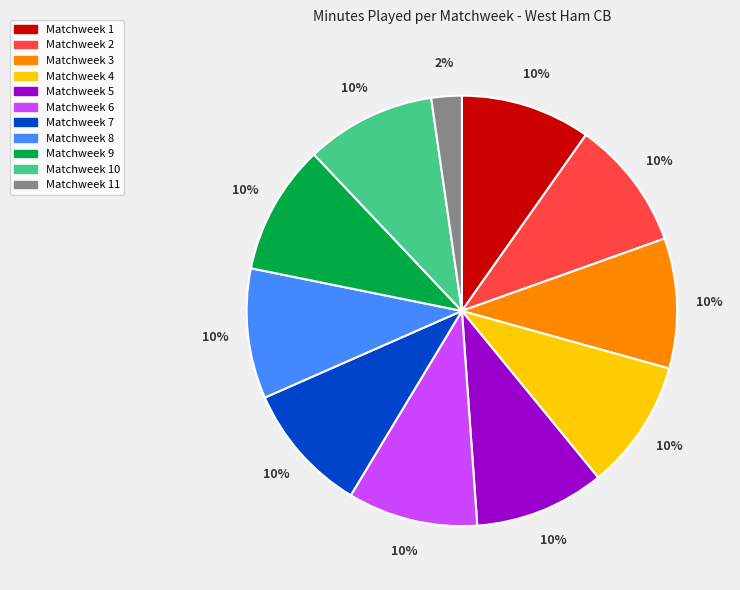

Is there any slice that represents more than half of the pie?

No